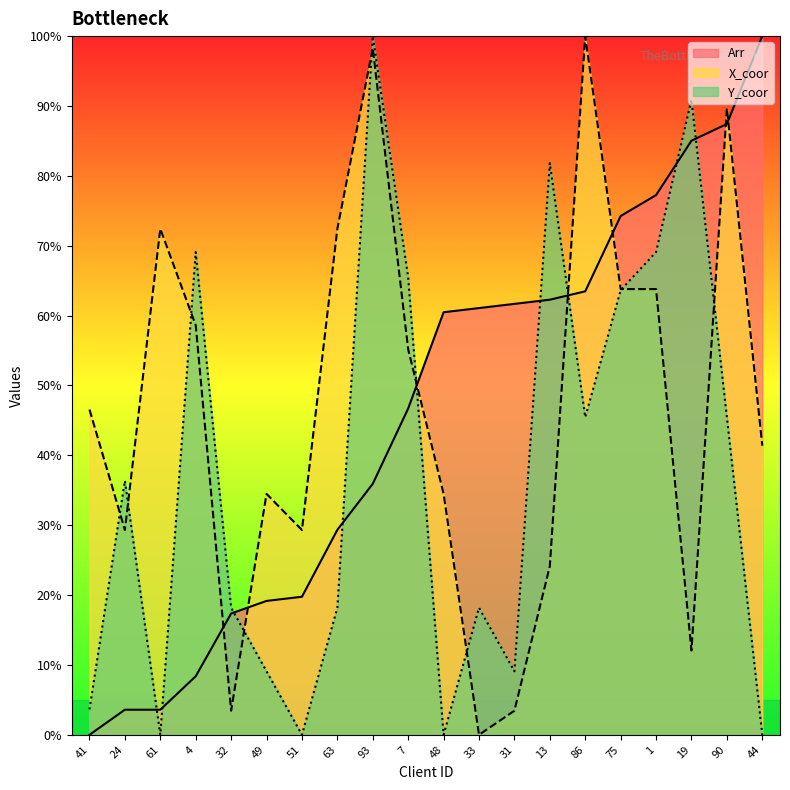

What is the label of the 19th point from the right?

24